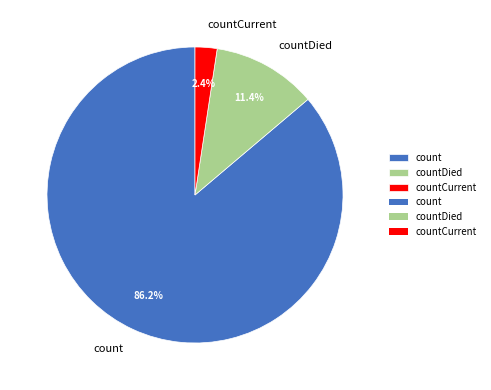

What percentage do countDied and count together represent?

97.6%